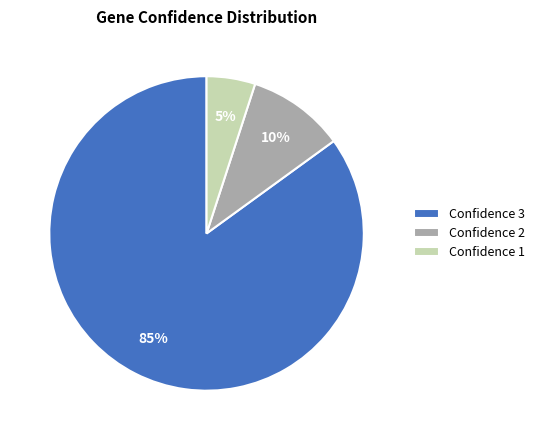

Count the number of slices in the pie.

3